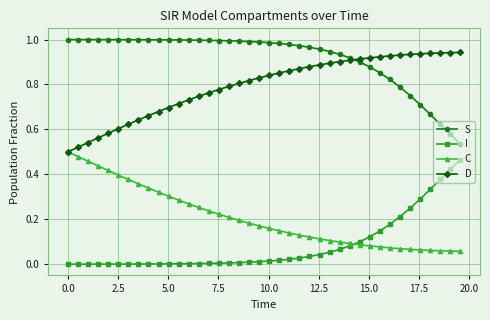

True or false: I and S cross at least once.

False